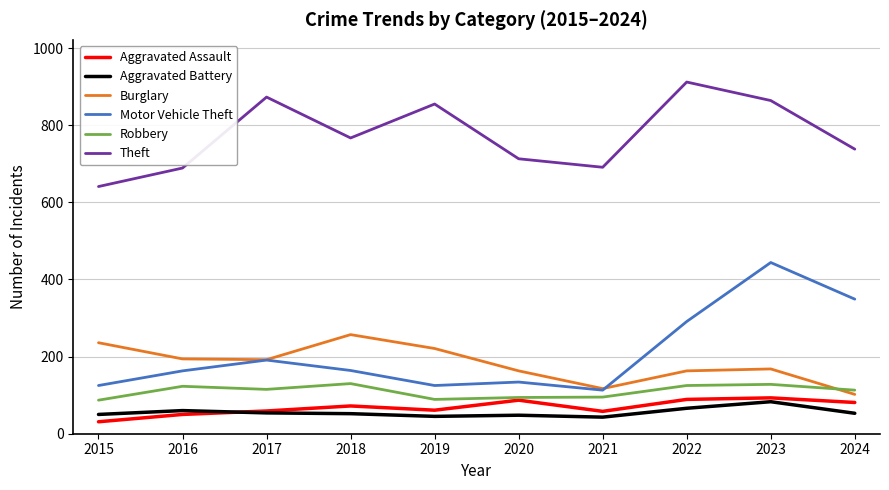

What is the maximum value shown in the chart?

912